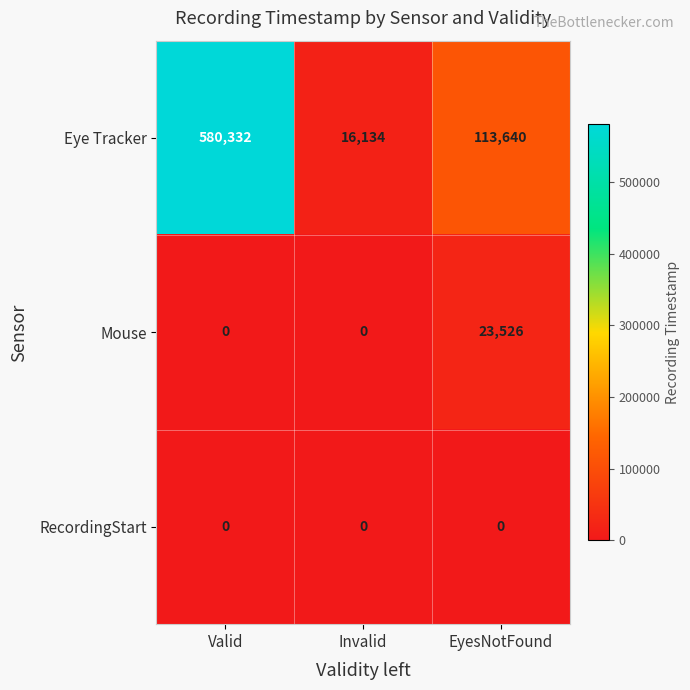

What is the difference between the highest and lowest values at Valid?

580332